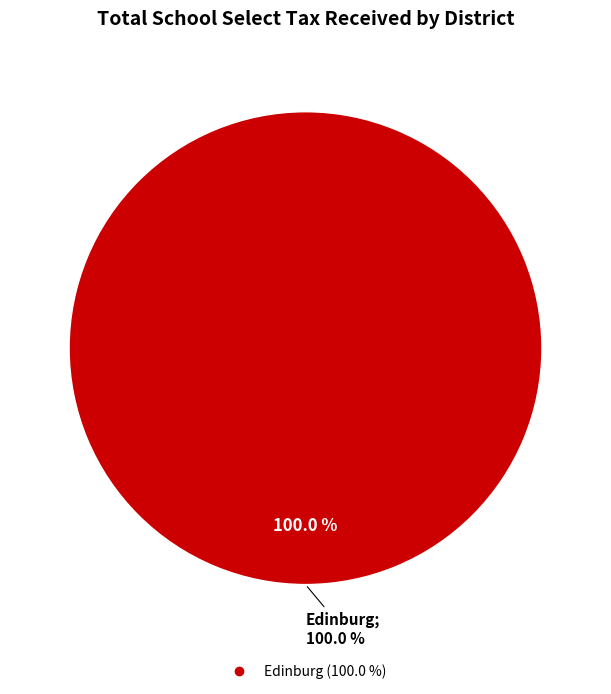

What is the total percentage of Edinburg and Long Lake?

100.0%